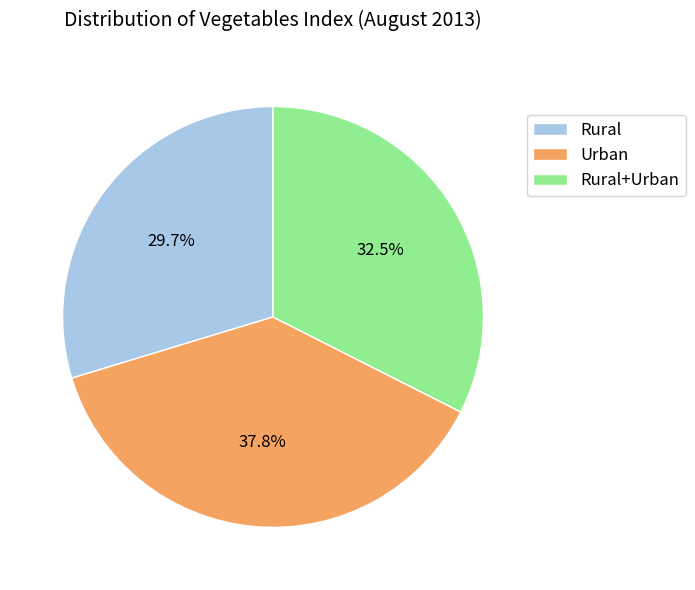

What percentage do Rural and Urban together represent?

67.5%